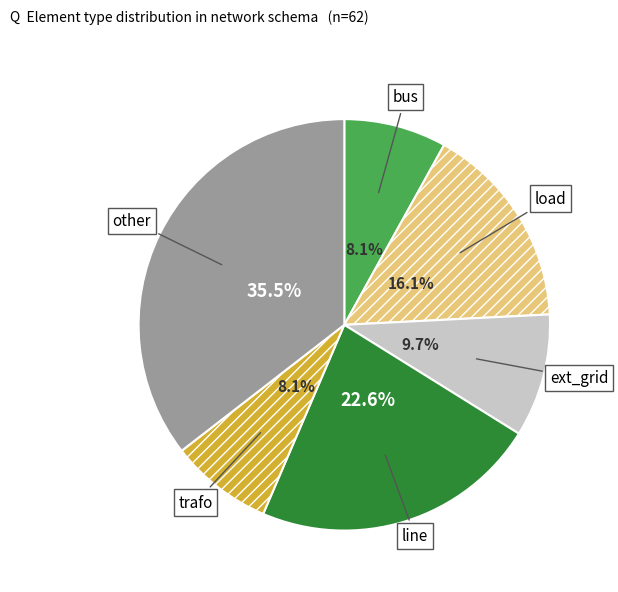

Count the number of slices in the pie.

6